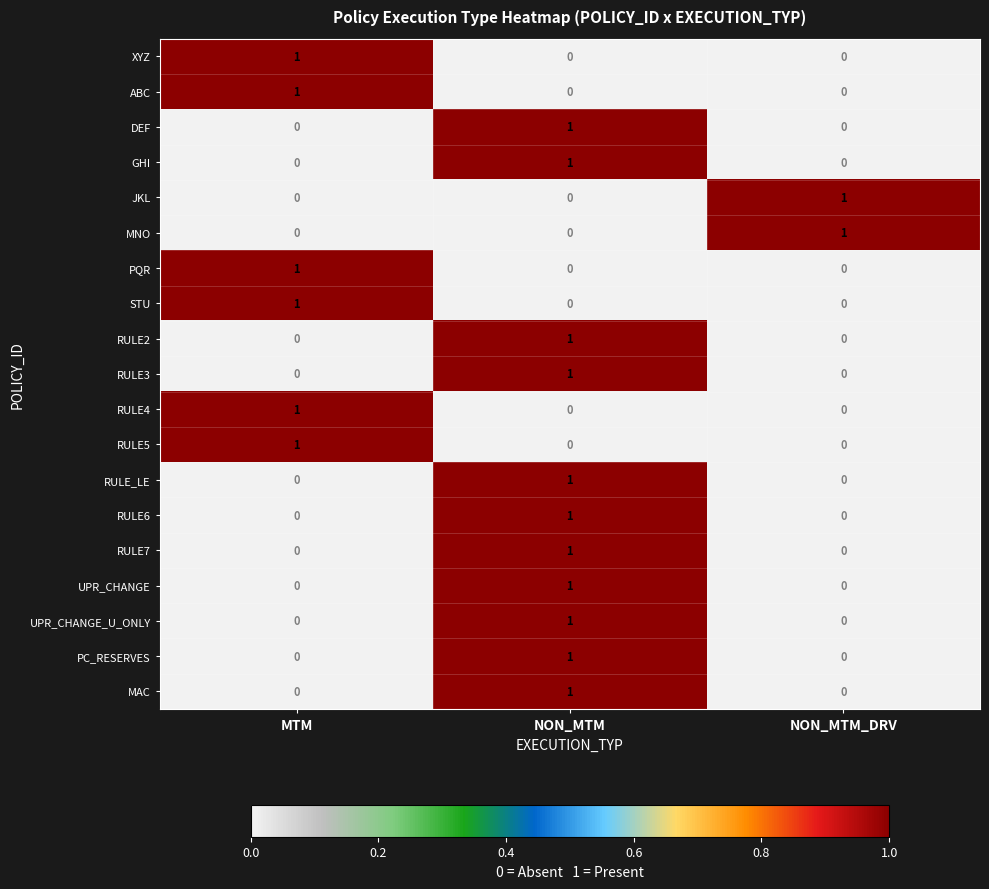

Which category has the highest value in the UPR_CHANGE series?

NON_MTM